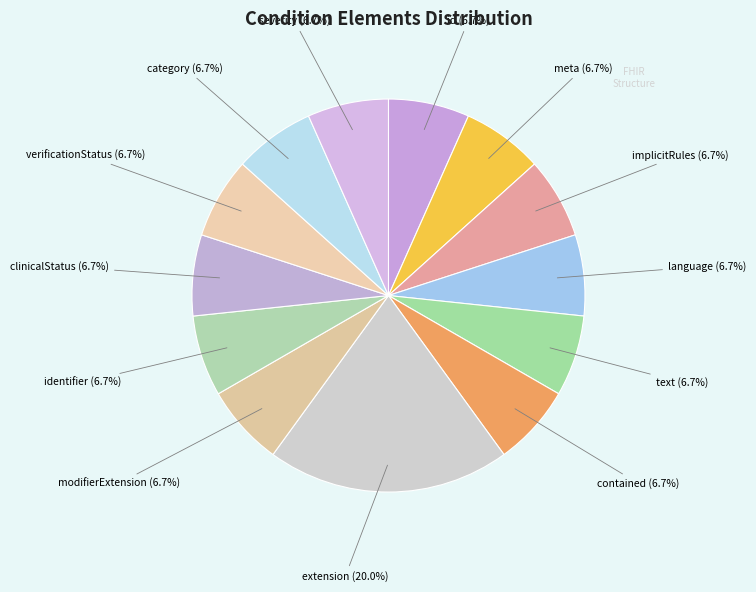

To the nearest percent, what is the average slice percentage?

8%